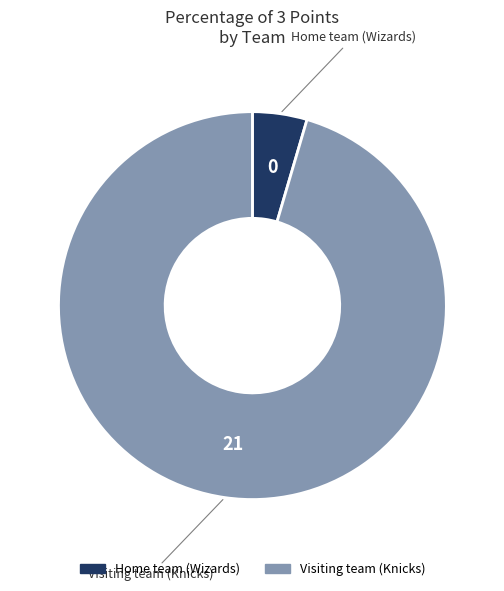

What is the largest slice in the pie chart?

Visiting team (Knicks)